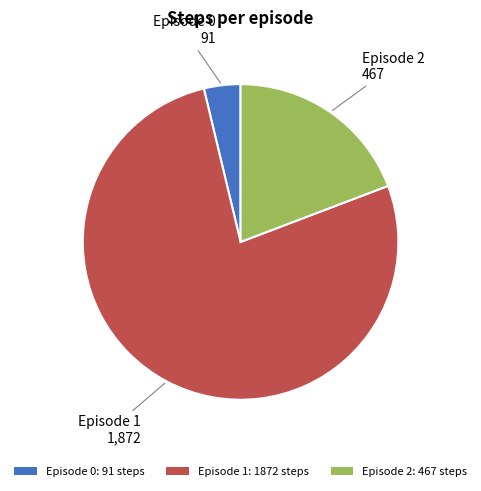

Which slice is the largest?

Episode 1: 1872 steps